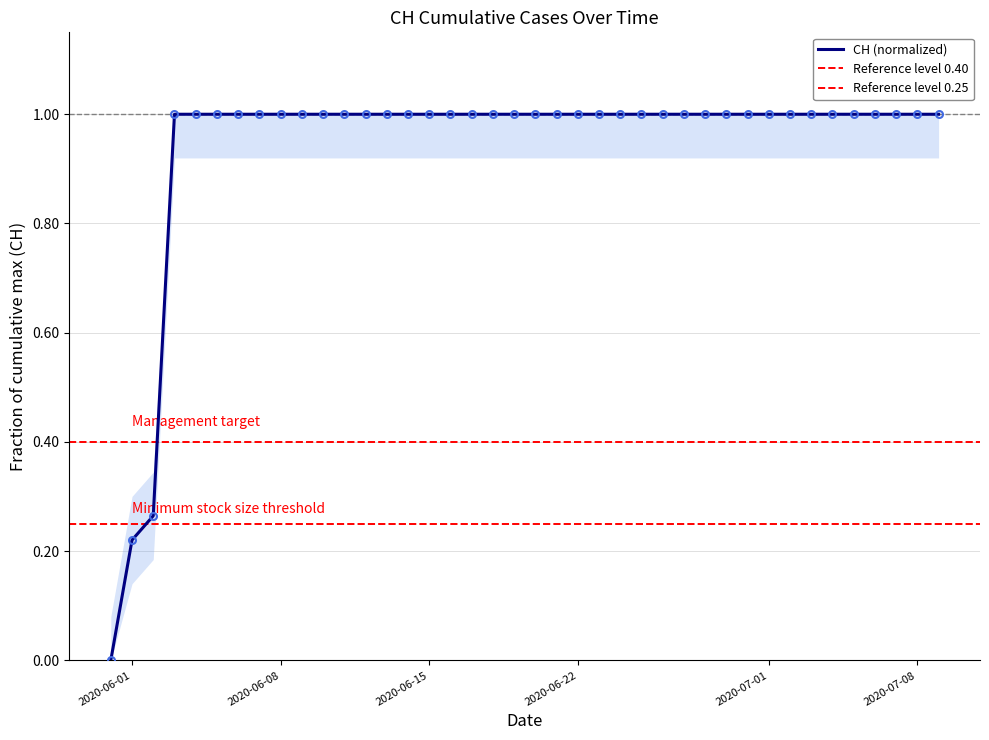

True or false: the data shows 1.0 at 2020-06-09.

True